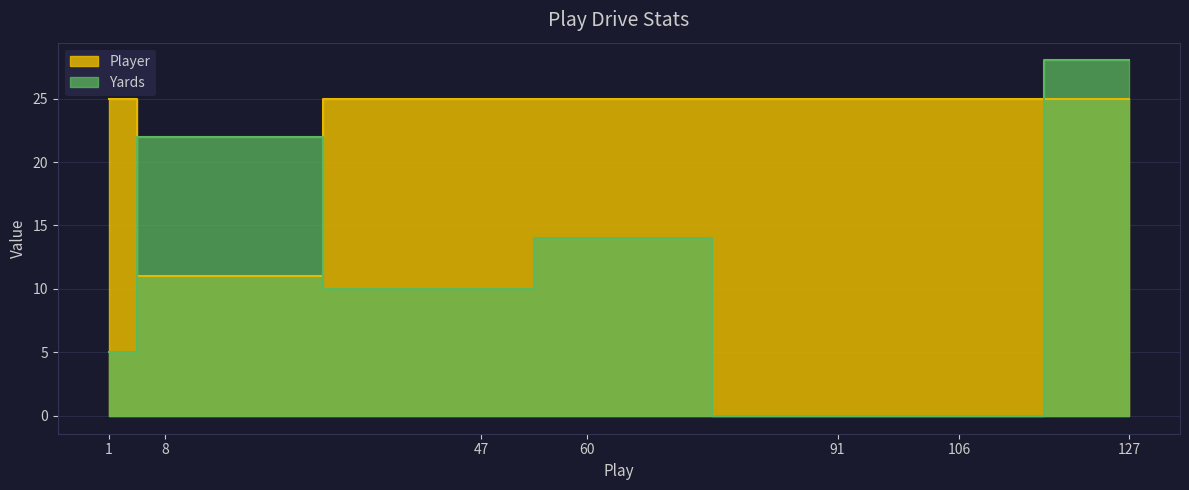

How many interior local peaks does the Yards series have?

2